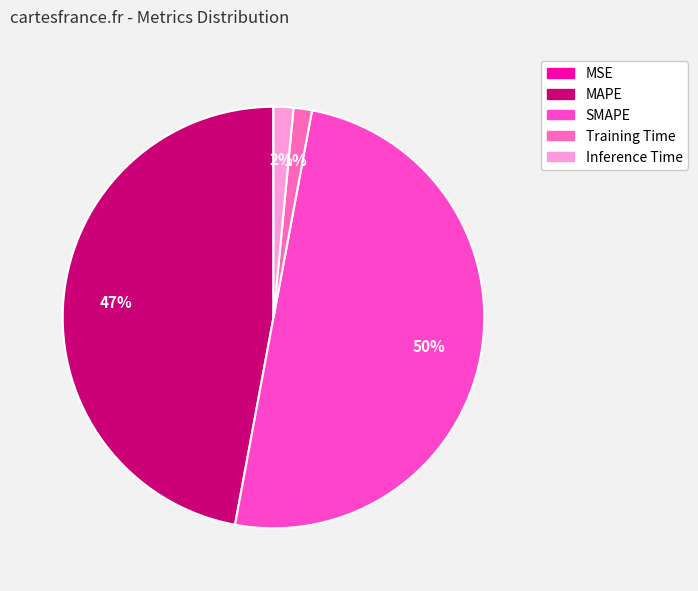

Between MAPE and MSE, which is larger?

MAPE